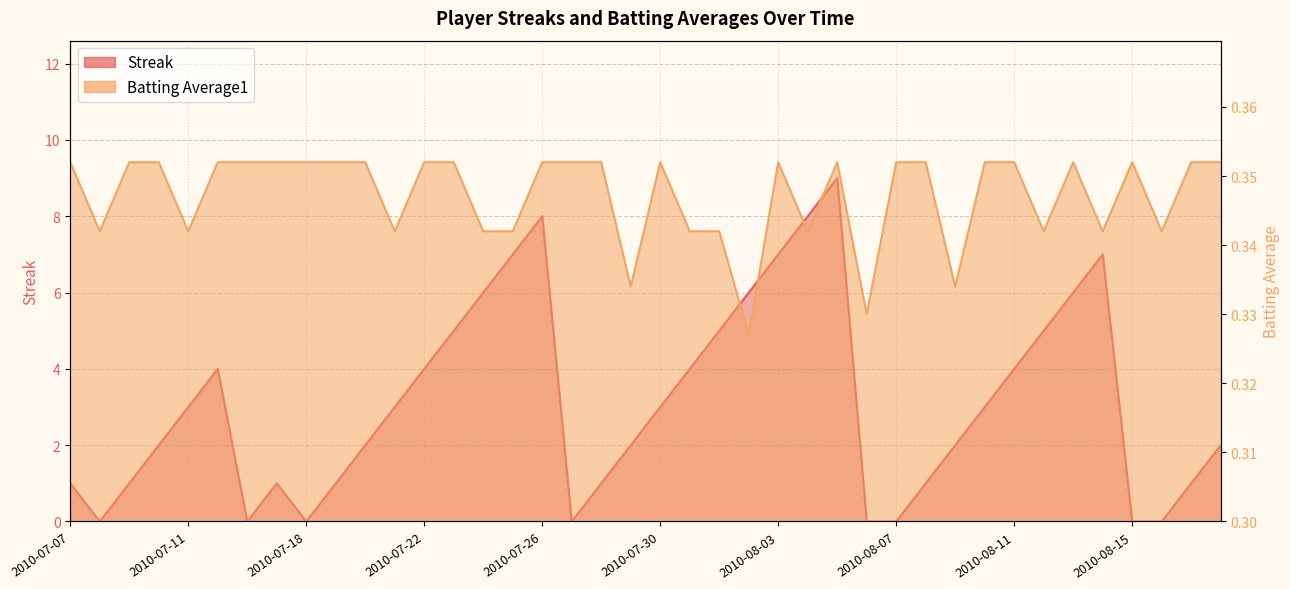

At 2010-08-10, list the series in order from smallest to largest.

Batting Average1, Streak